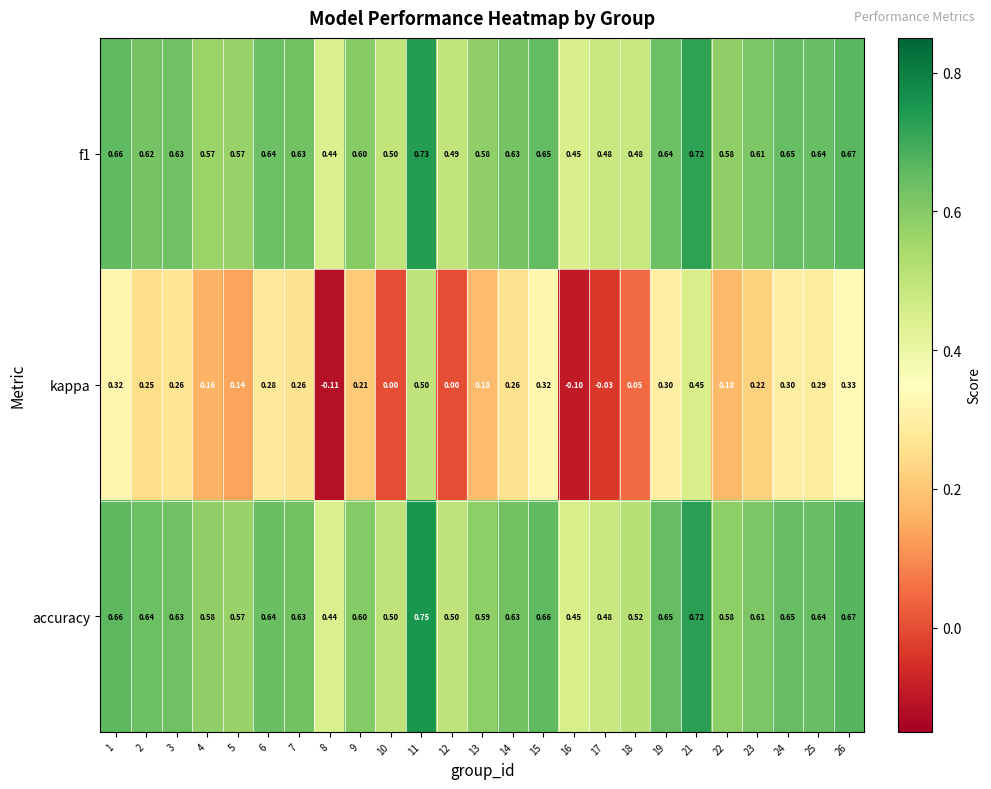

Is the value of kappa at 23 greater than the value of f1 at 3?

No